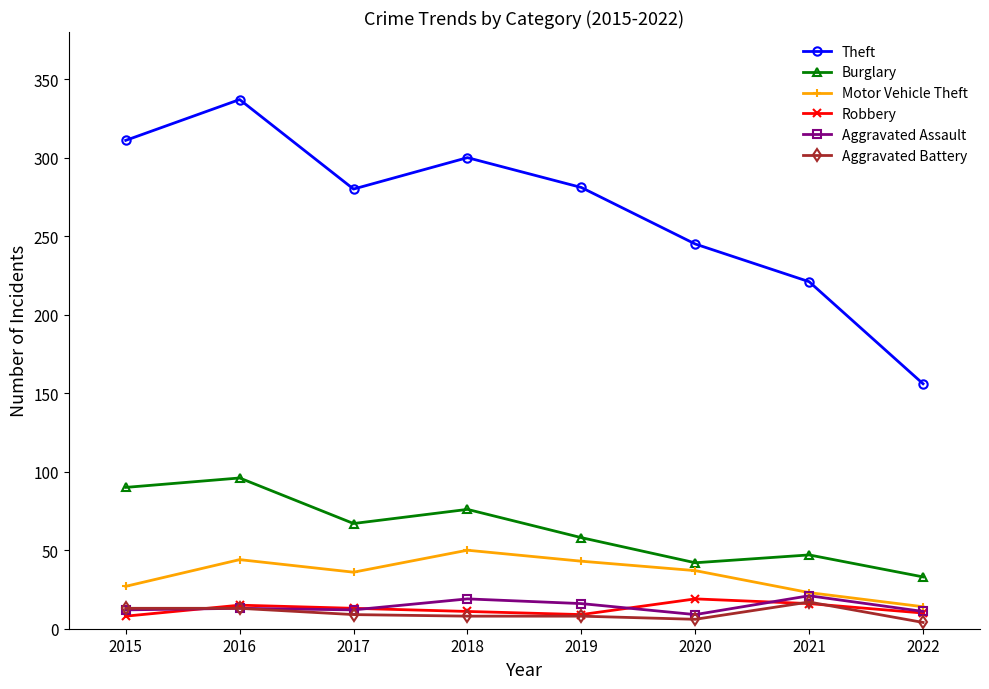

Is the value of Robbery at 2019 greater than the value of Burglary at 2021?

No